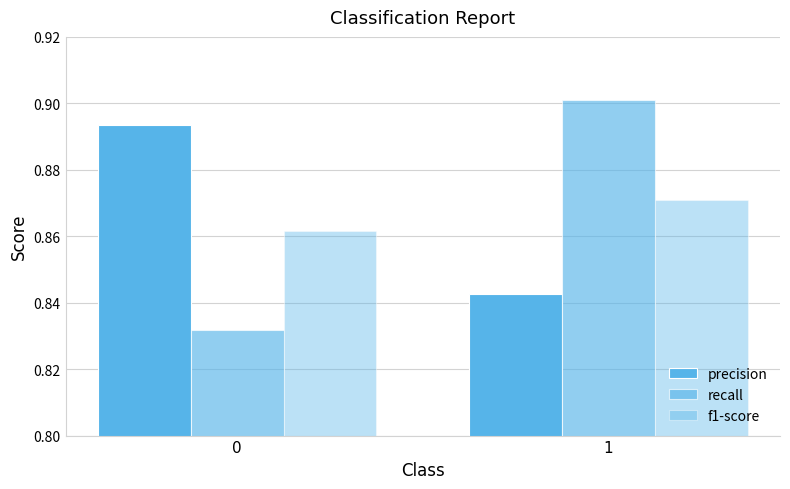

How many distinct data groups are displayed?

3